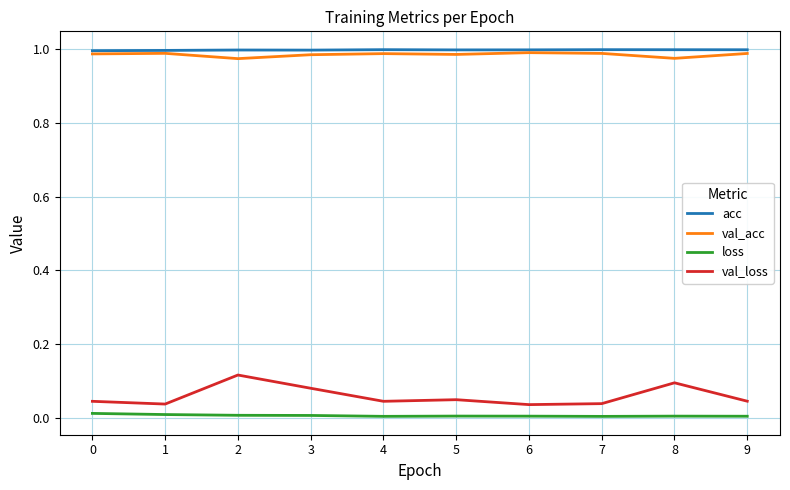

At how many categories does at least one series exceed 0?

10